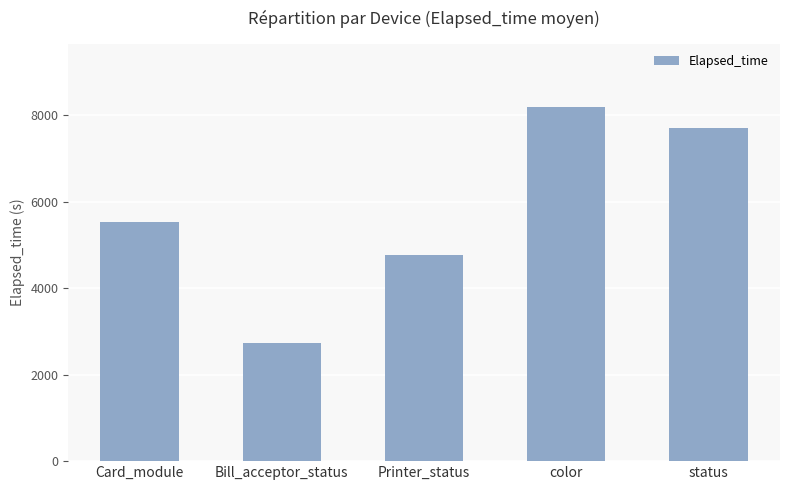

What value does the data have at Printer_status?

4755